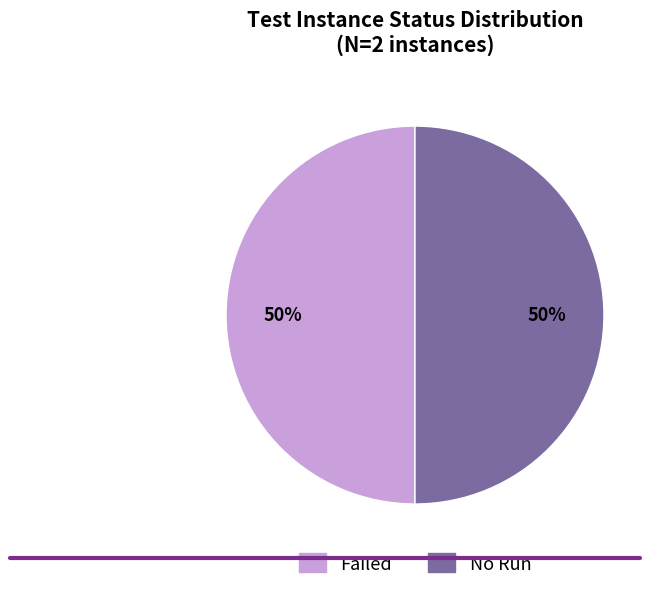

The No Run slice represents 50% of the pie. True or false?

True